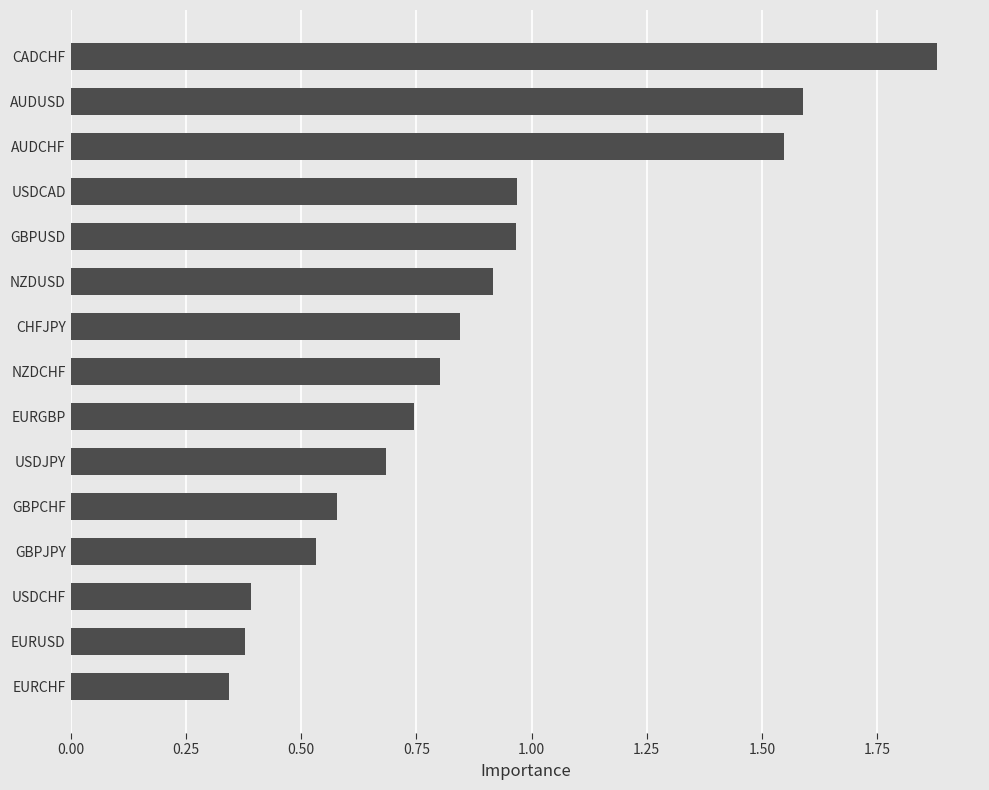

What is the change in value from NZDUSD to CADCHF?

+1.0